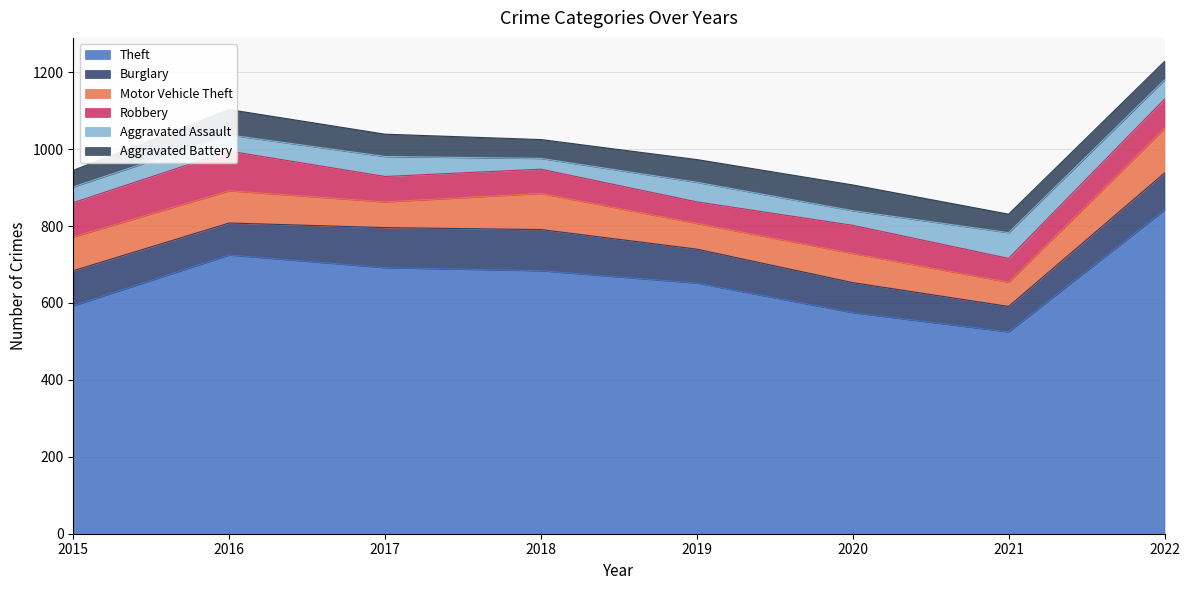

True or false: Robbery has more than 2 interior local peaks.

False